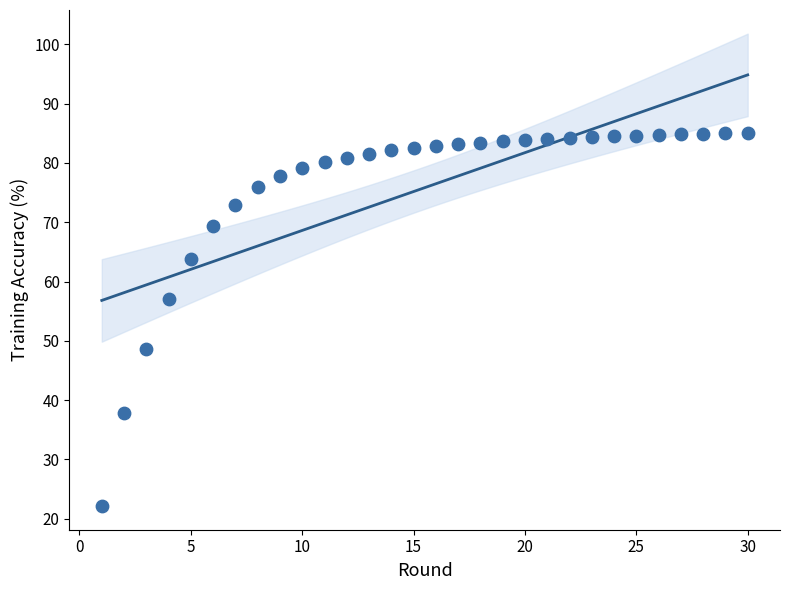

What is the range of Y values (max minus min)?

62.9